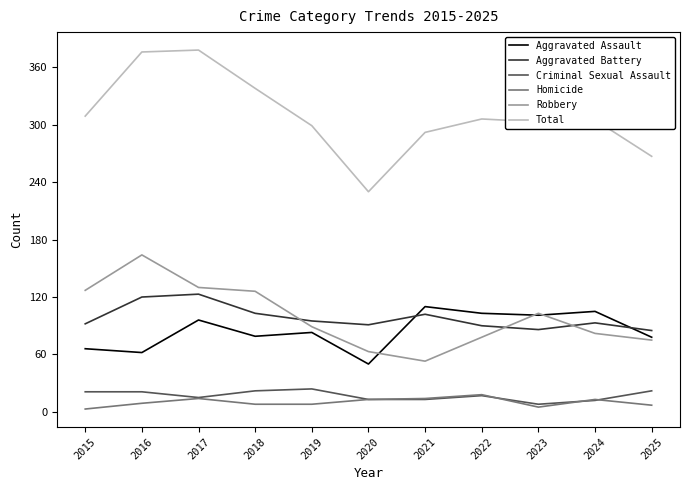

How many interior local valleys does the Aggravated Battery series have?

2